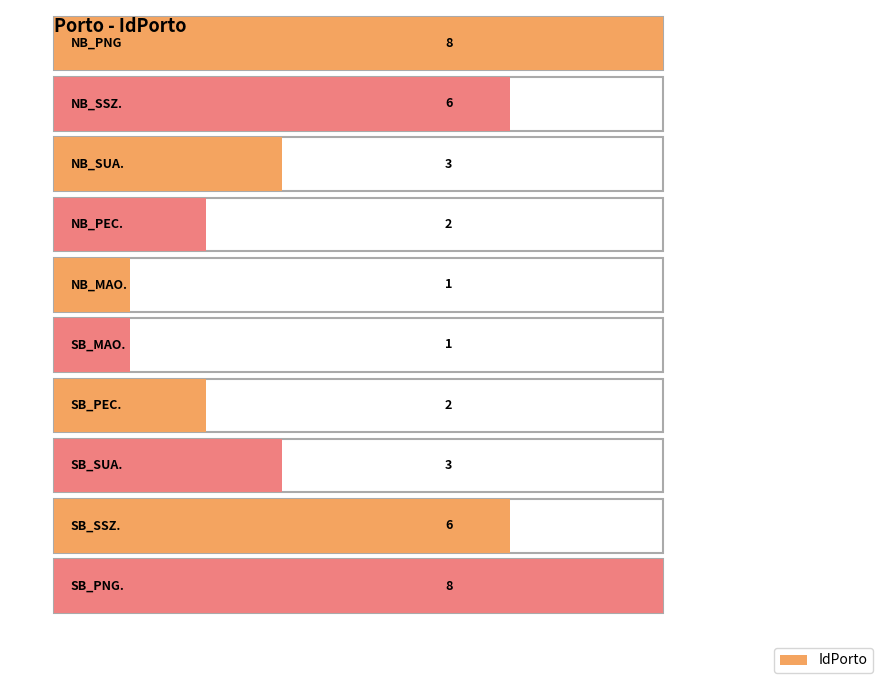

Rank the categories by value from lowest to highest.

NB_MAO., SB_MAO., NB_PEC., SB_PEC., NB_SUA., SB_SUA., NB_SSZ., SB_SSZ., NB_PNG, SB_PNG.